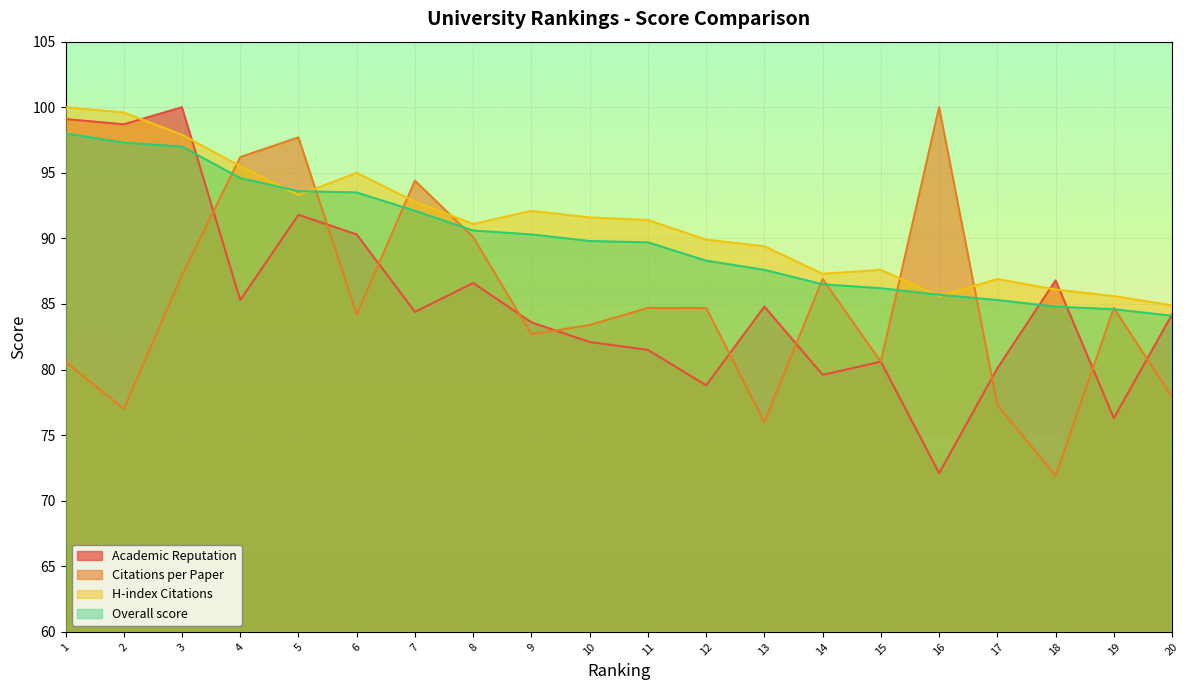

Reading left to right, transcribe all the data shown in this chart.

Academic Reputation: 1=99.1	2=98.7	3=100.0	4=85.3	5=91.8	6=90.3	7=84.4	8=86.6	9=83.6	10=82.1	11=81.5	12=78.8	13=84.8	14=79.6	15=80.6	16=72.1	17=80.1	18=86.8	19=76.3	20=84.2
Citations per Paper: 1=80.6	2=77.0	3=87.2	4=96.2	5=97.7	6=84.2	7=94.4	8=90.1	9=82.7	10=83.4	11=84.7	12=84.7	13=76.0	14=86.9	15=80.6	16=100.0	17=77.3	18=71.9	19=84.7	20=77.9
H-index Citations: 1=100.0	2=99.6	3=97.9	4=95.5	5=93.3	6=95.0	7=92.8	8=91.1	9=92.1	10=91.6	11=91.4	12=89.9	13=89.4	14=87.3	15=87.6	16=85.6	17=86.9	18=86.1	19=85.6	20=84.9
Overall score: 1=98.0	2=97.3	3=97.0	4=94.6	5=93.6	6=93.5	7=92.1	8=90.6	9=90.3	10=89.8	11=89.7	12=88.3	13=87.6	14=86.5	15=86.2	16=85.7	17=85.3	18=84.8	19=84.6	20=84.1